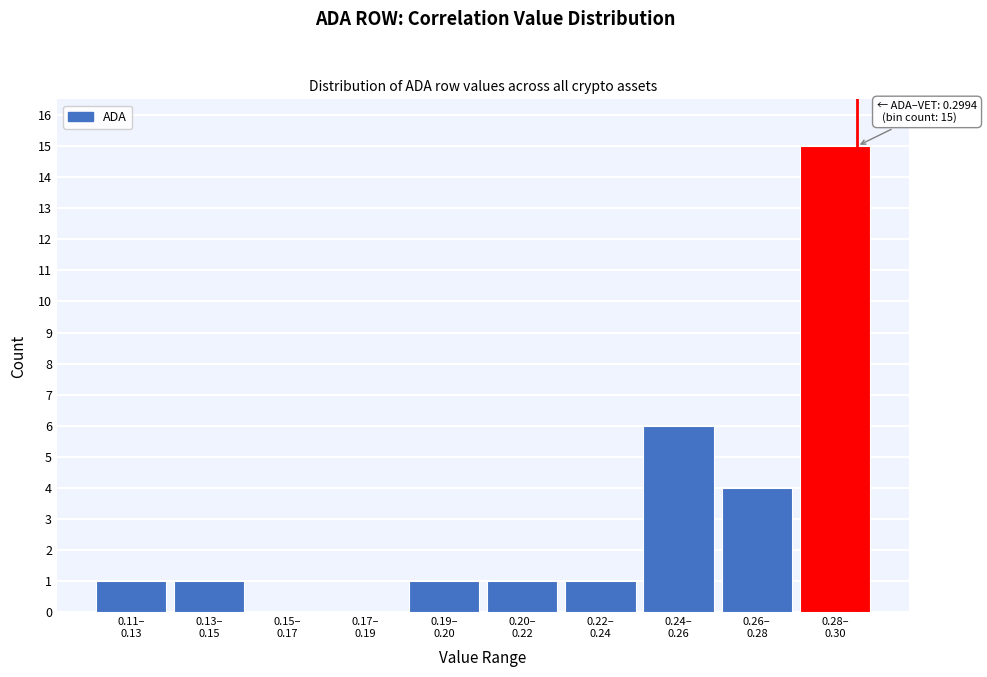

What is the maximum value shown in the chart?

15